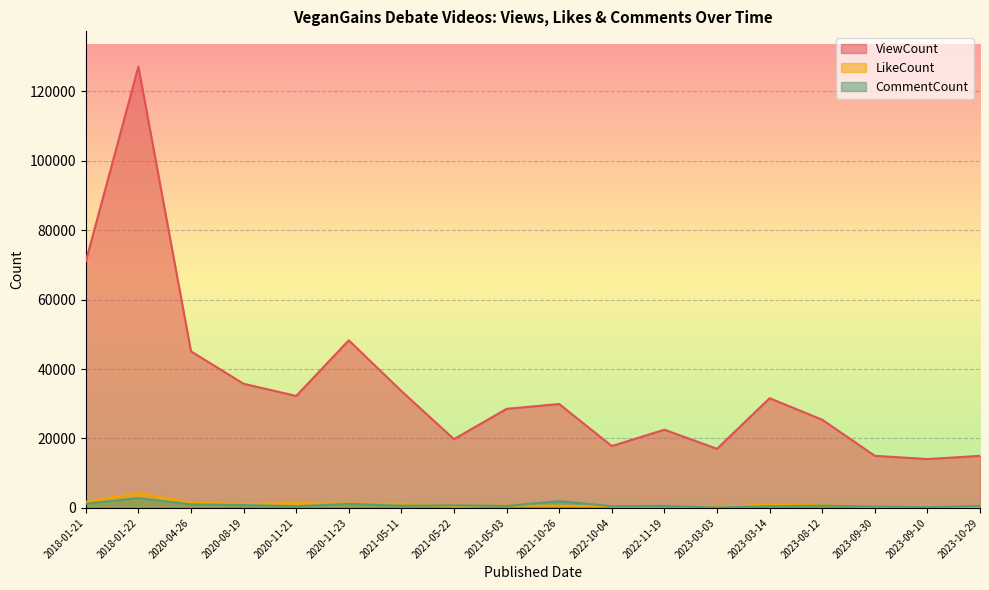

True or false: CommentCount and ViewCount cross at least once.

False